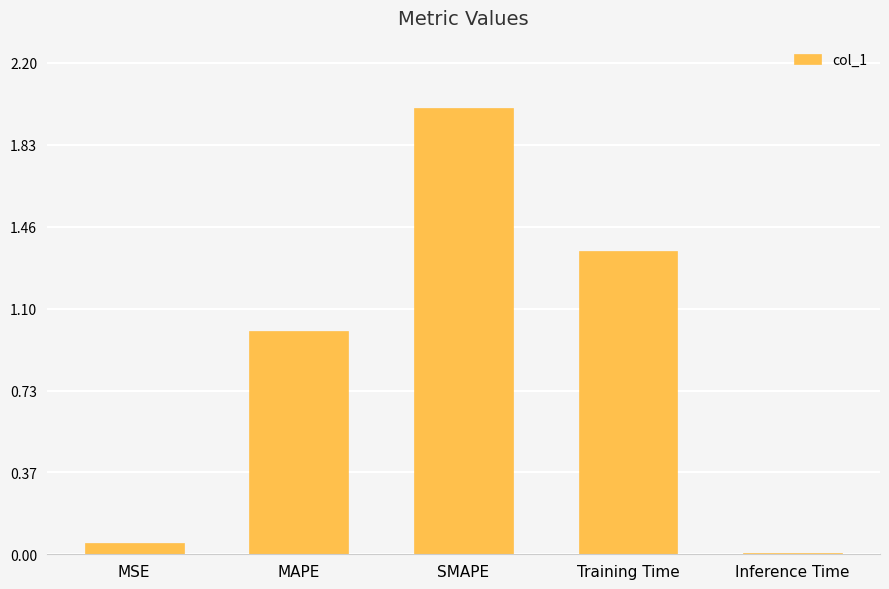

What is the difference between the second highest and second lowest values?

1.3